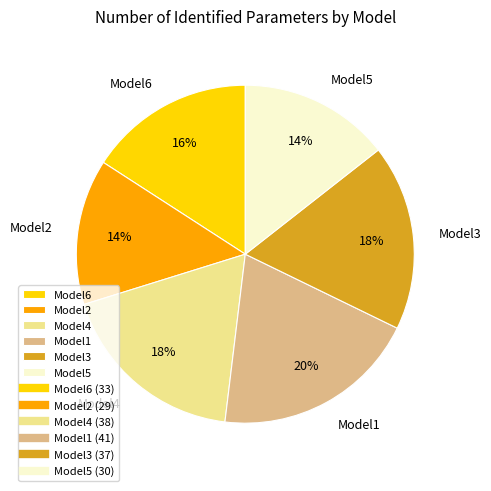

Is it true that Model3 is 18% of the pie?

True